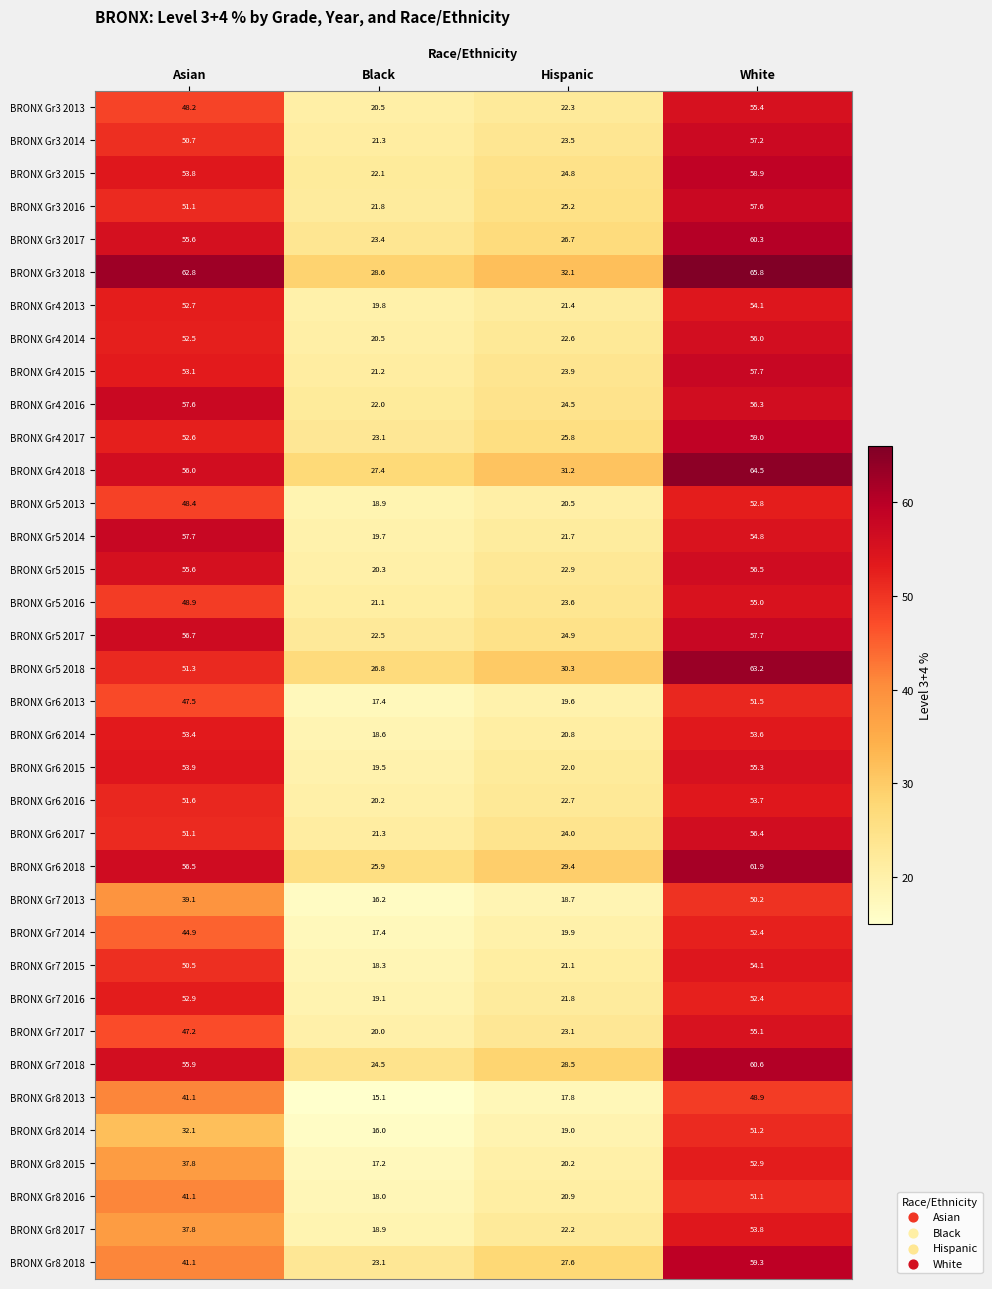

The BRONX Gr3 2018 series shows 94.0 at Asian. True or false?

False